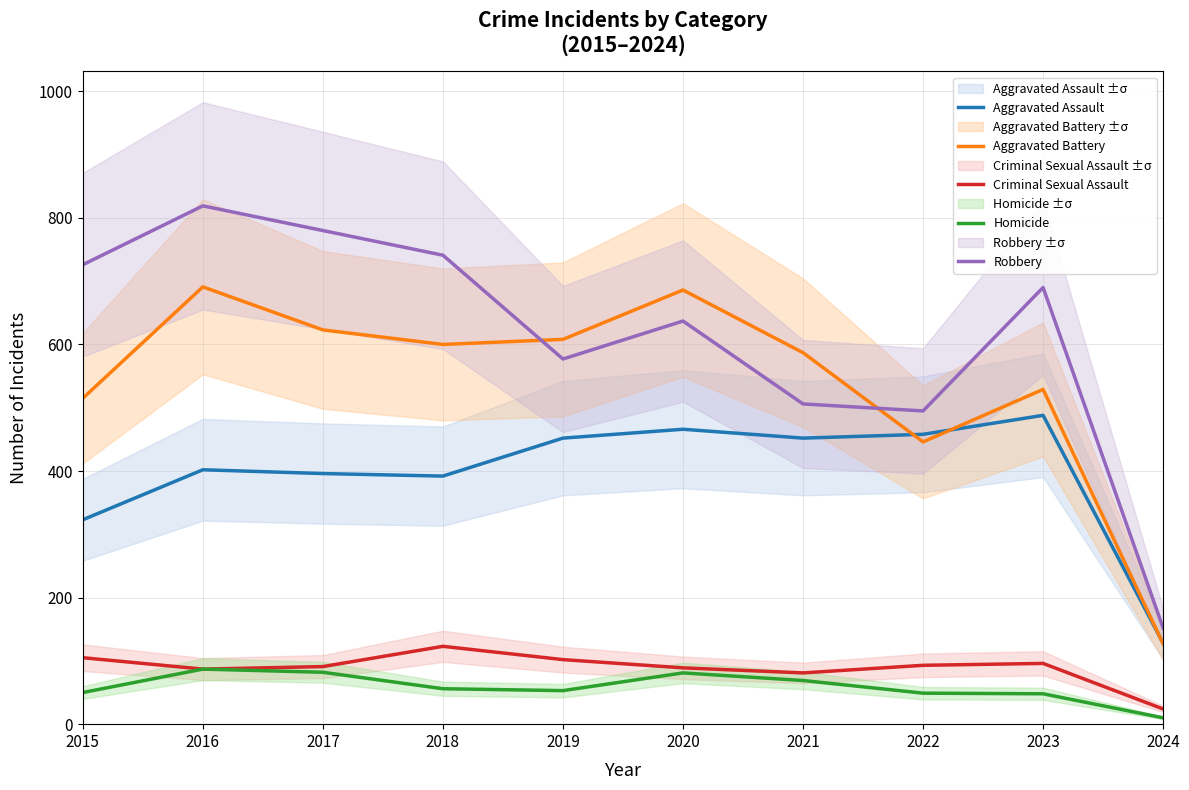

What is the value of the Criminal Sexual Assault point at the 7th from the left?

81